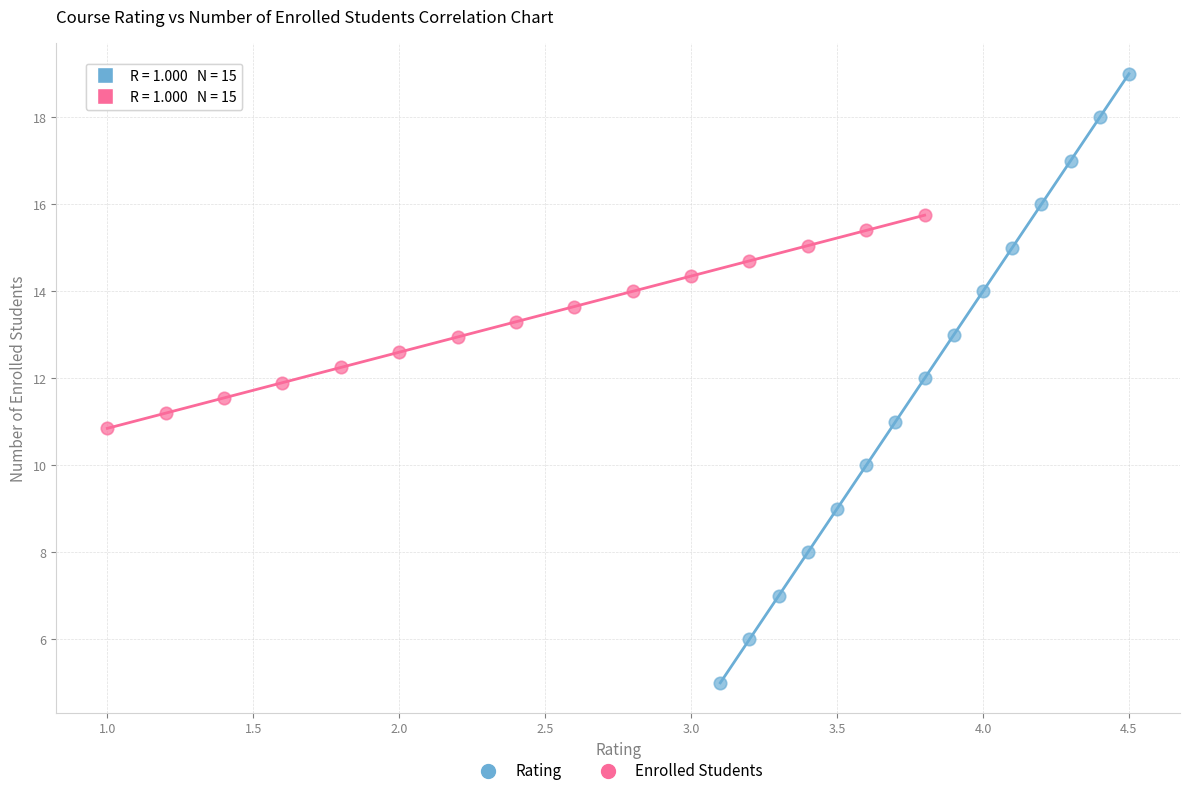

What are all the series names shown in the legend?

Rating, Enrolled Students